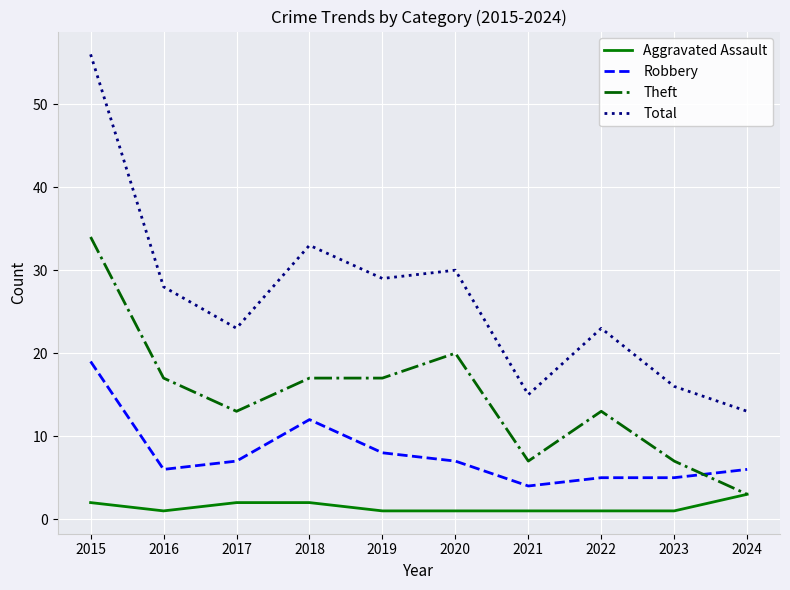

True or false: Total has more than 1 points higher than both neighbors.

True